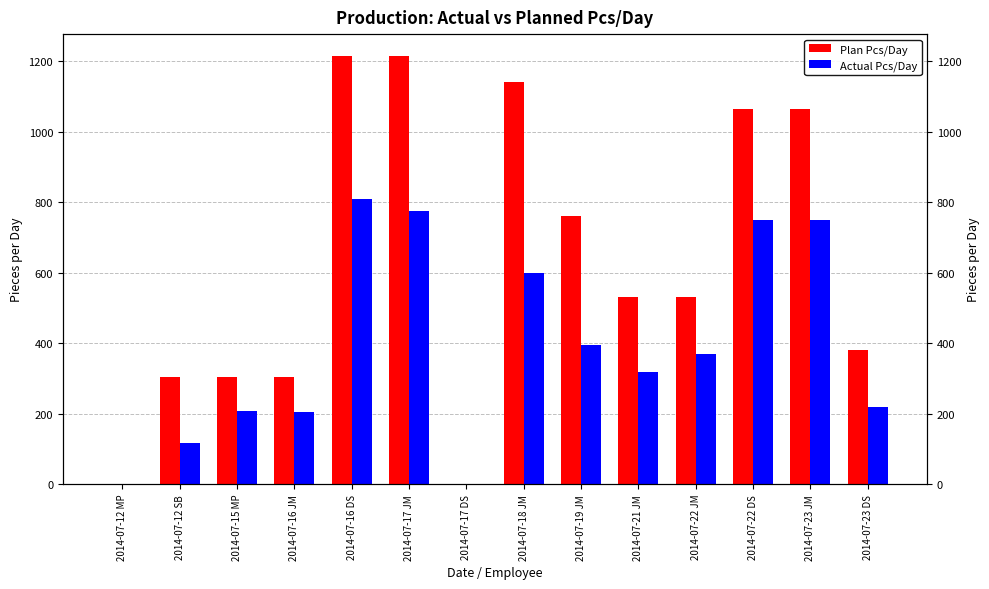

What is the average value of the Plan Pcs/Day series?

630